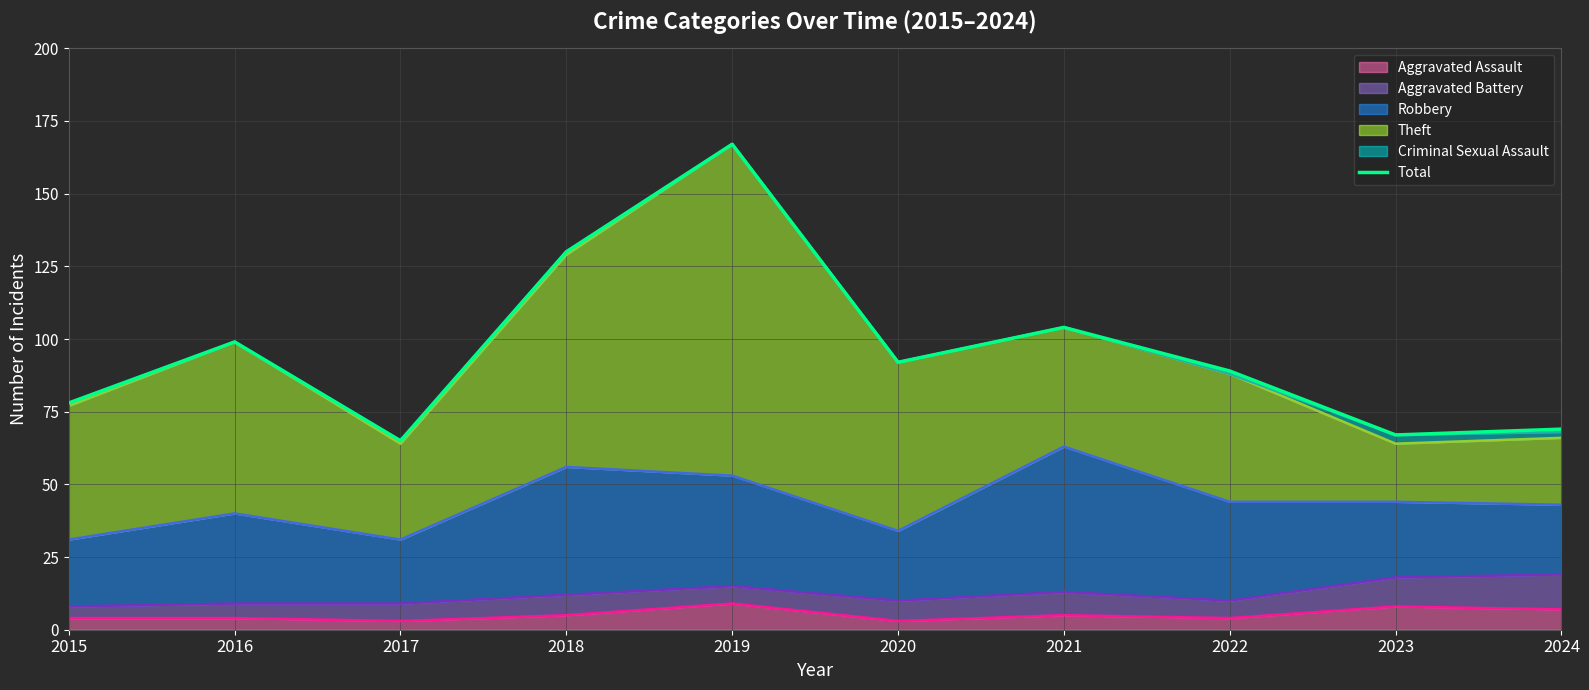

What is the sum of all values?

960